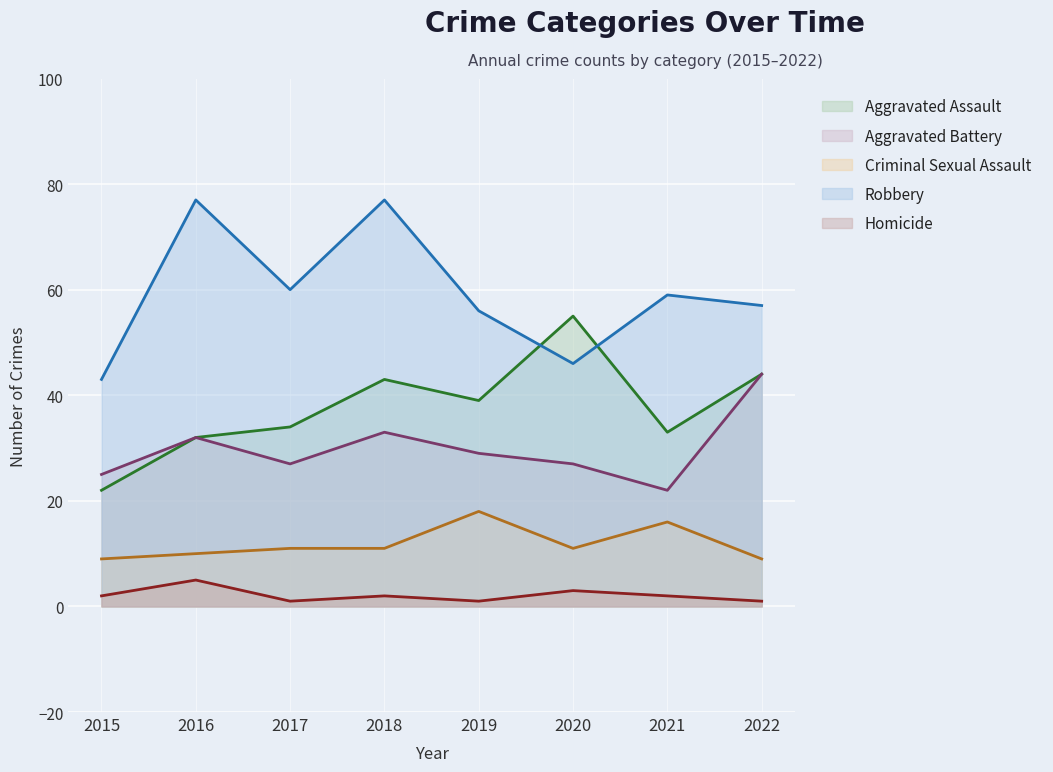

Which series has the widest spread of values?

Robbery